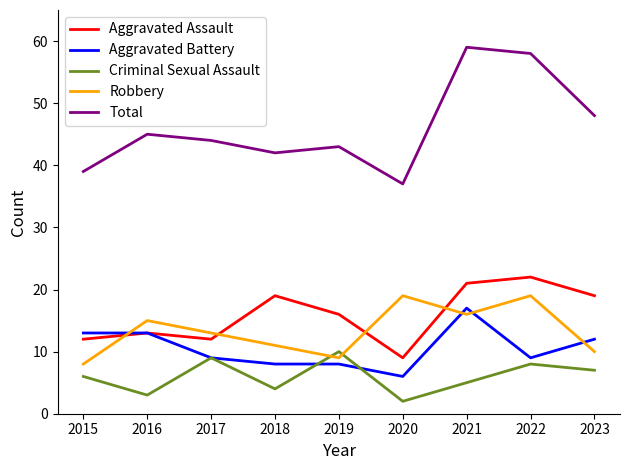

At which category does Total reach its first local peak?

2016